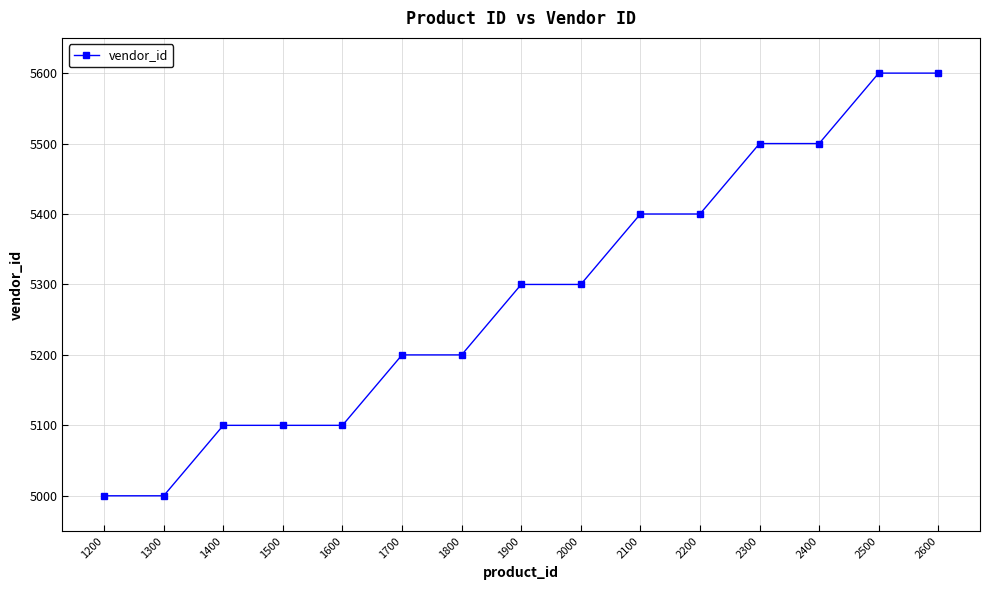

The value at 1300 is 5000. True or false?

True